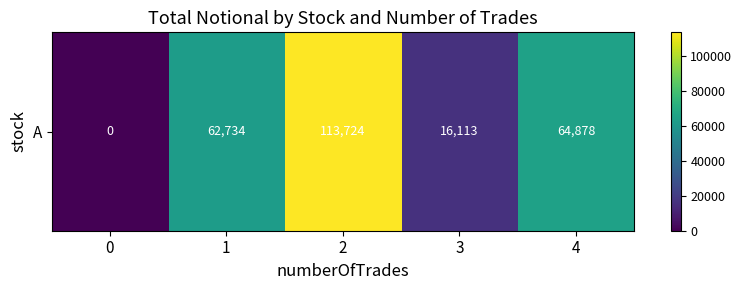

Is it true that the value at 2 is 35783.2?

False